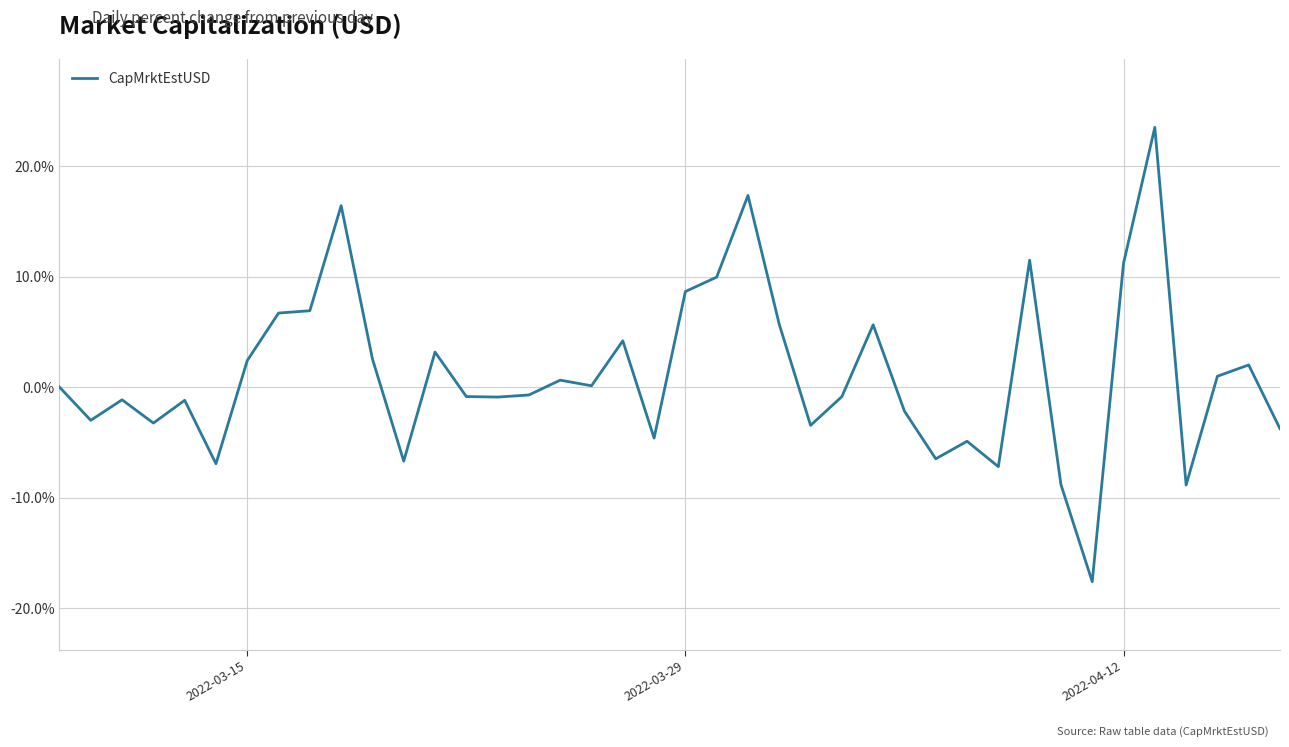

Does the chart display data point markers on the line(s)?

No